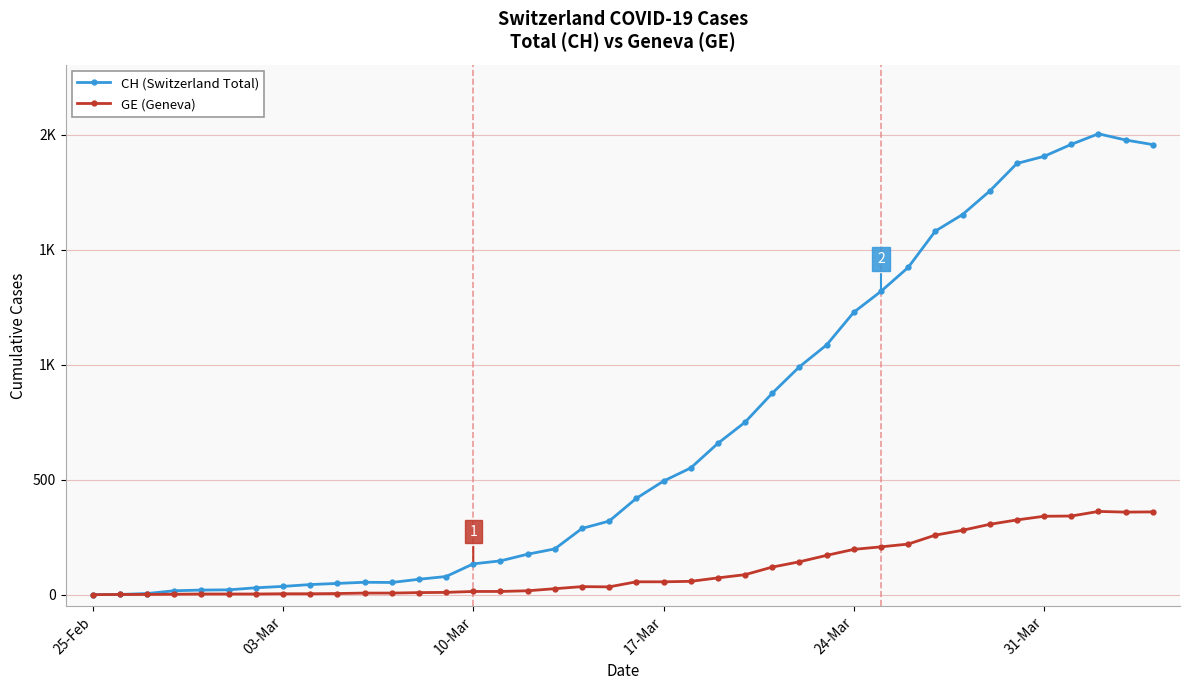

Does the chart have visible grid lines?

Yes